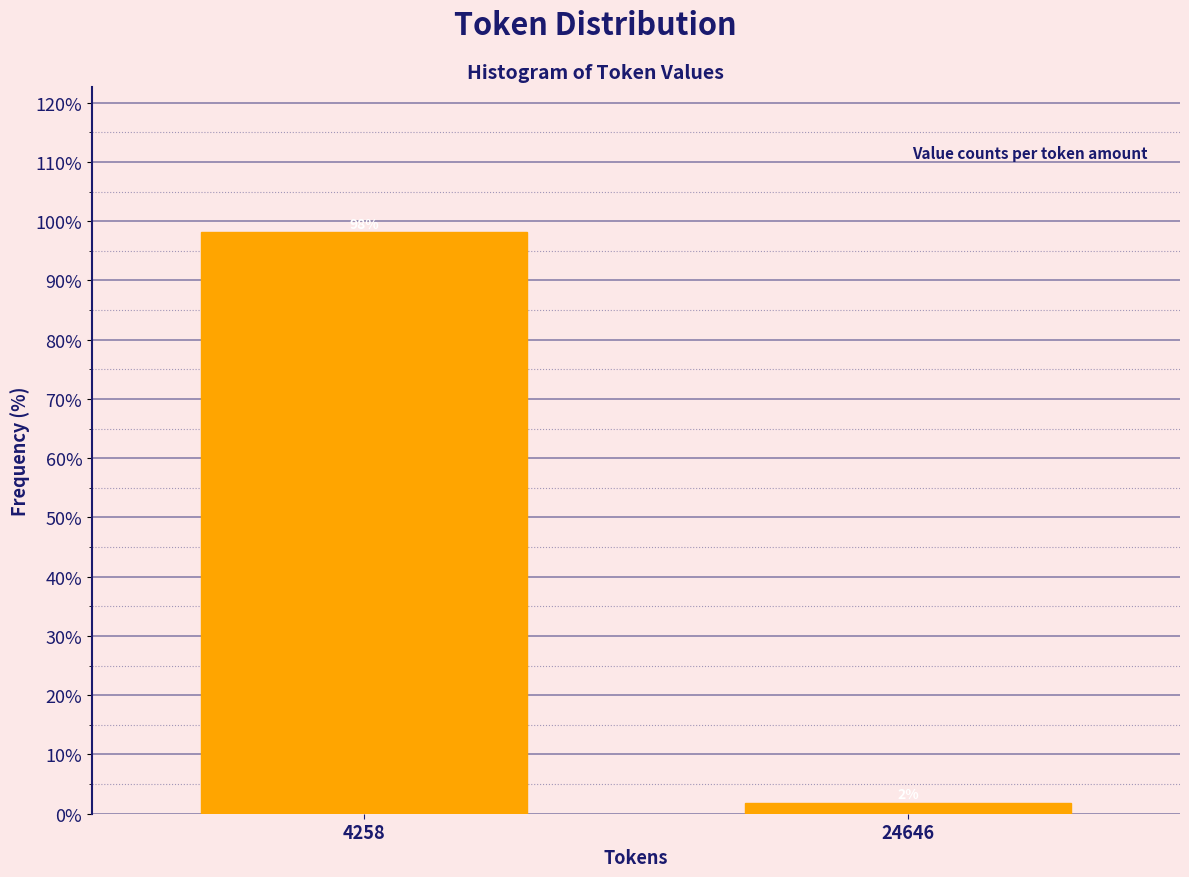

What is the sum of all values?

100.0